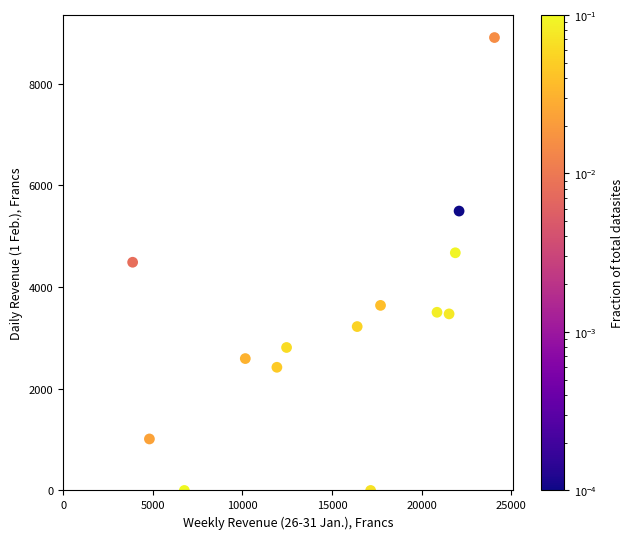

What is the range of Y values (max minus min)?

8909.0